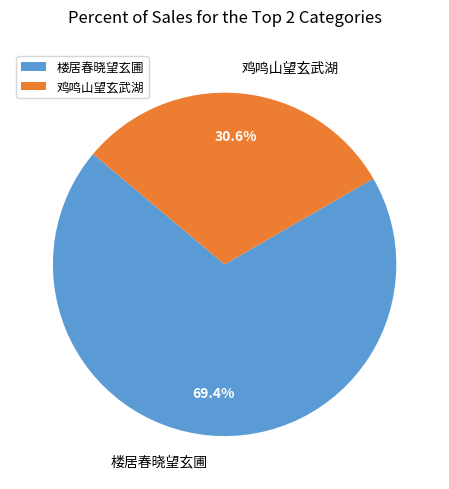

Which category has the biggest portion of the pie?

楼居春晓望玄圃